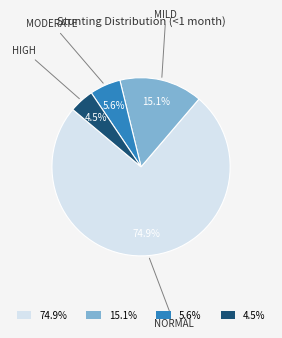

Rank the categories by value from highest to lowest.

74.9%, 15.1%, 5.6%, 4.5%